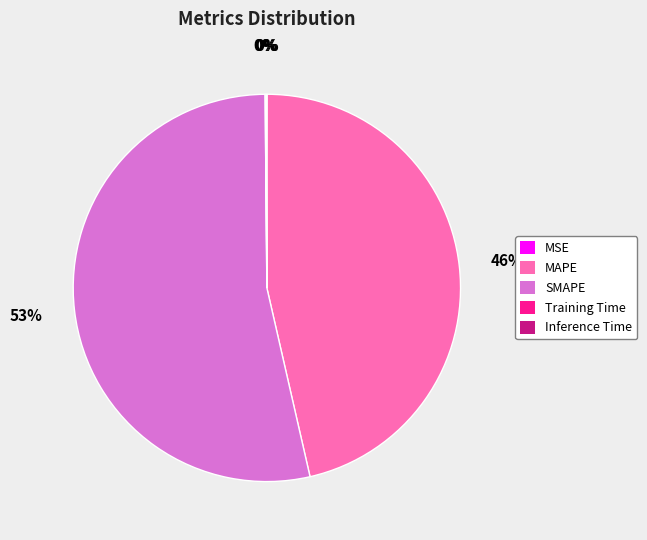

To the nearest percent, what is the difference between the MAPE and SMAPE slice percentages?

7%